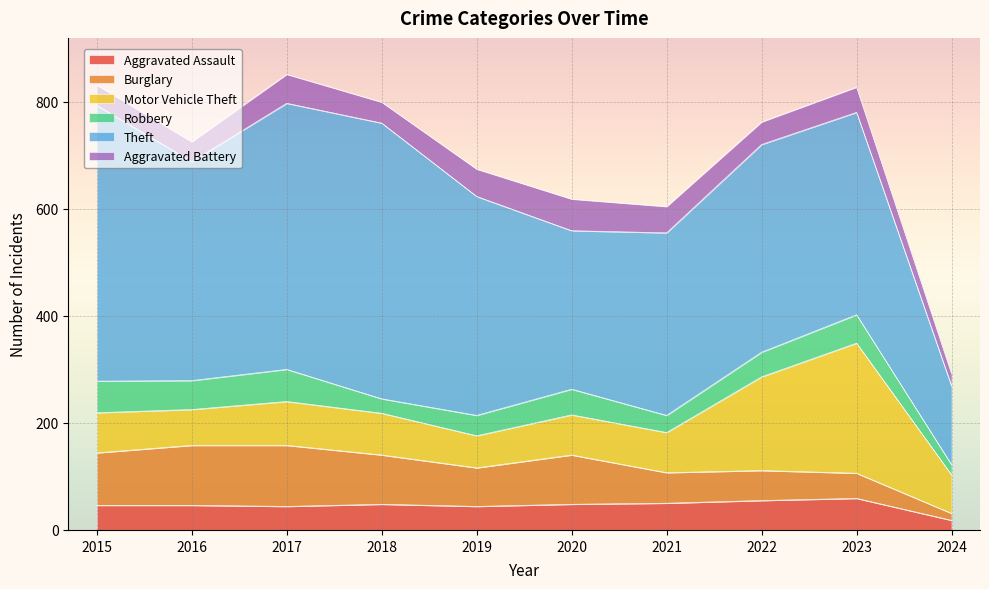

True or false: Burglary and Aggravated Assault cross at least once.

True